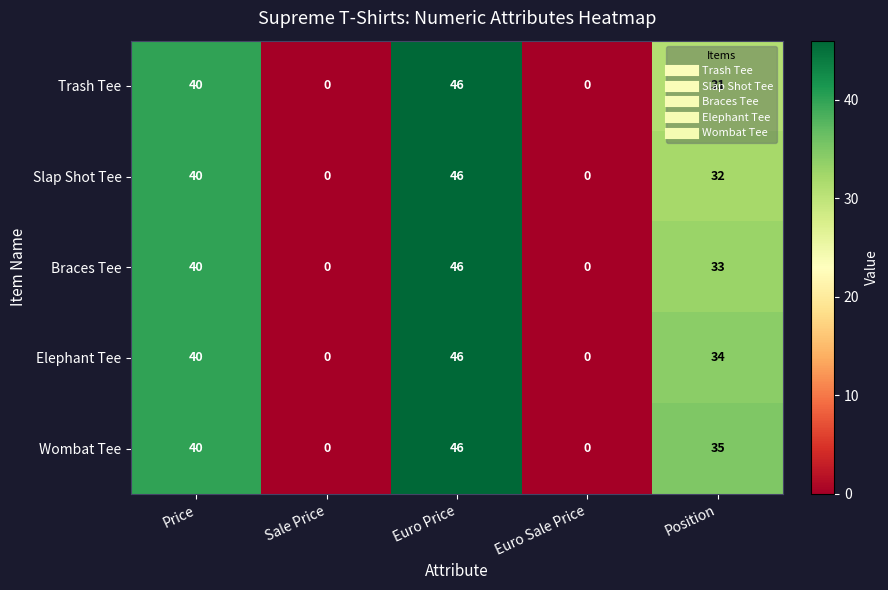

What is the highest value of the Wombat Tee series?

46